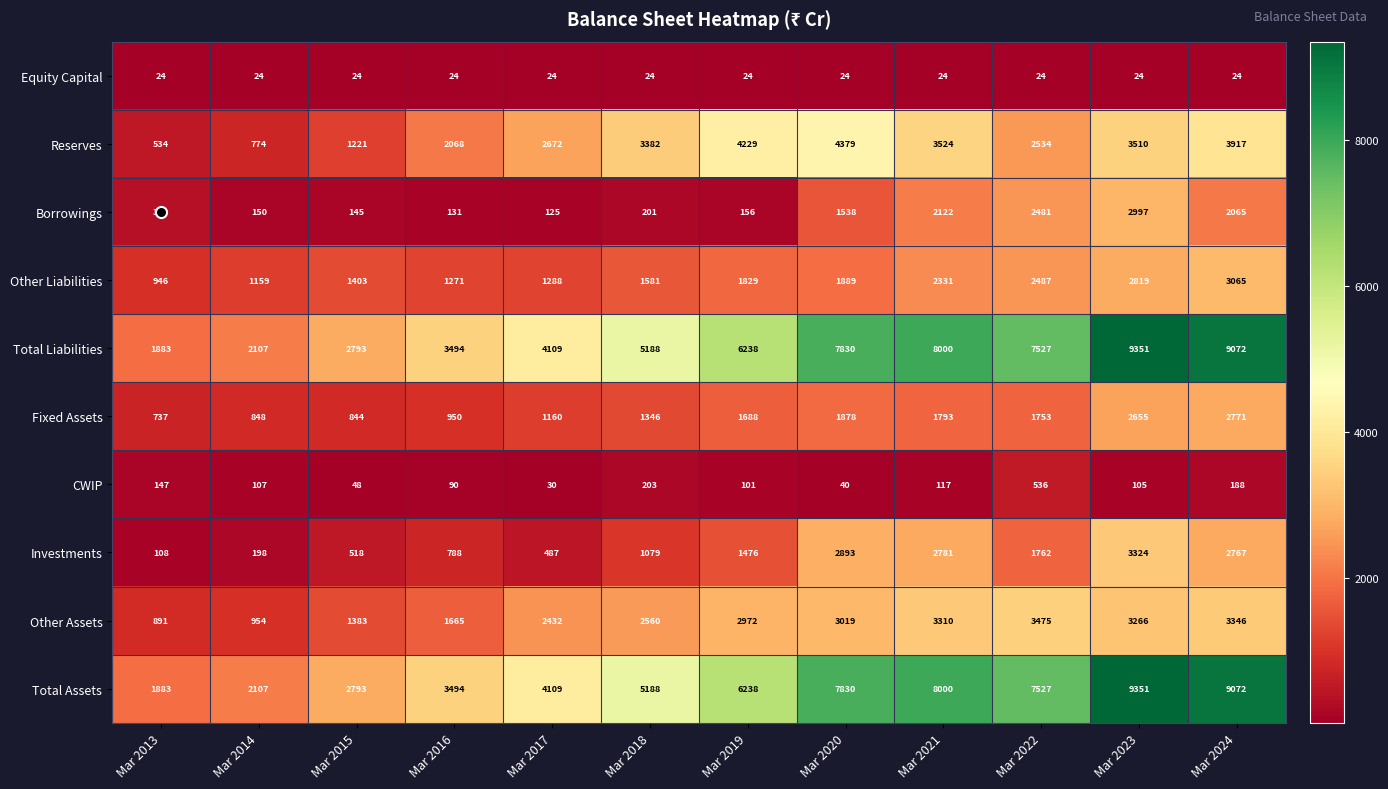

What is the smallest value displayed?

24